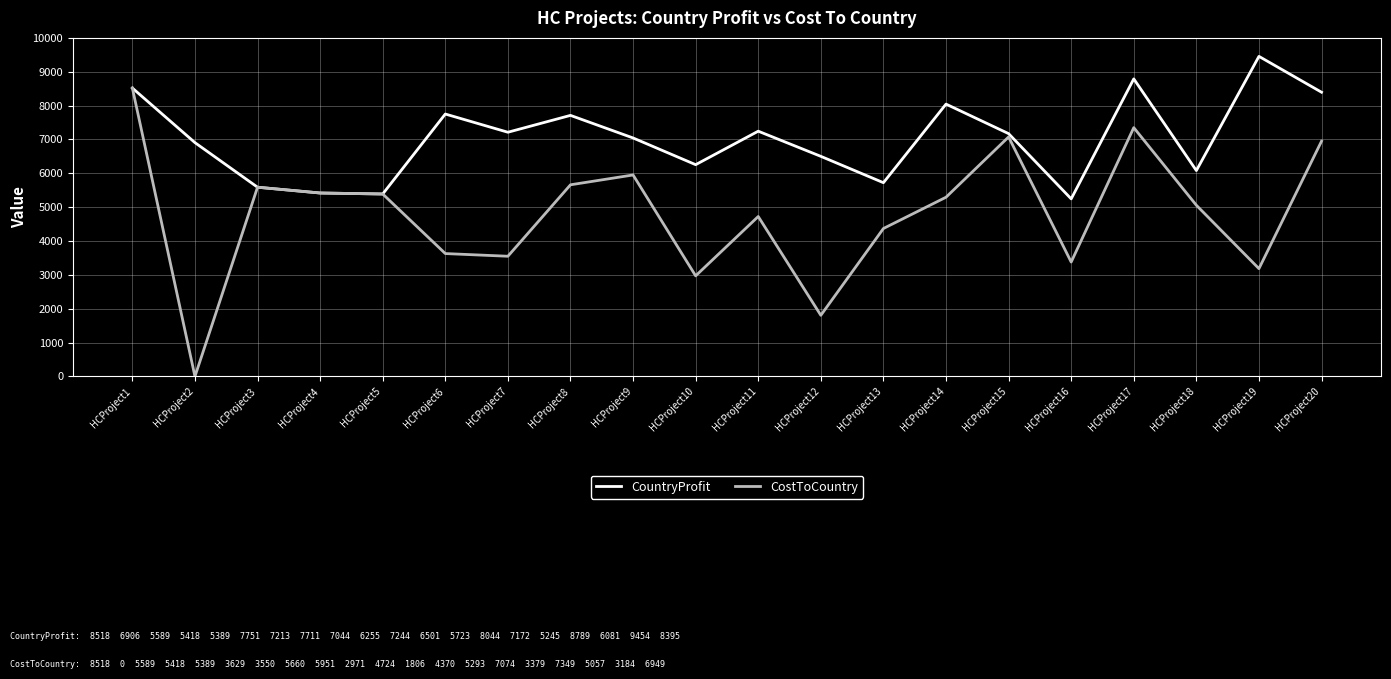

At which label does CostToCountry first exceed 5293?

HCProject1